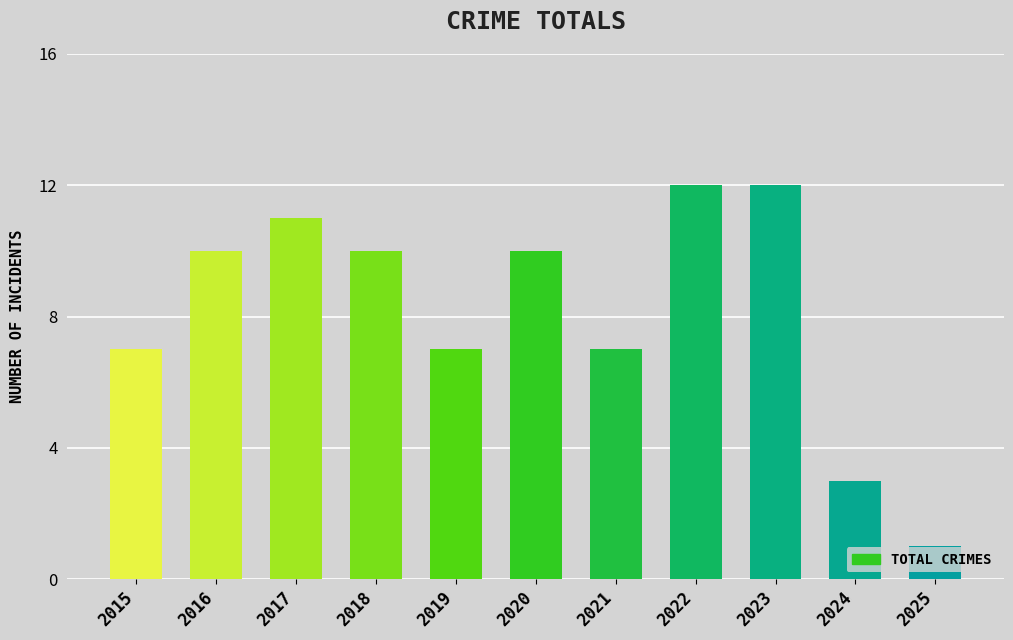

What is the maximum value shown in the chart?

12